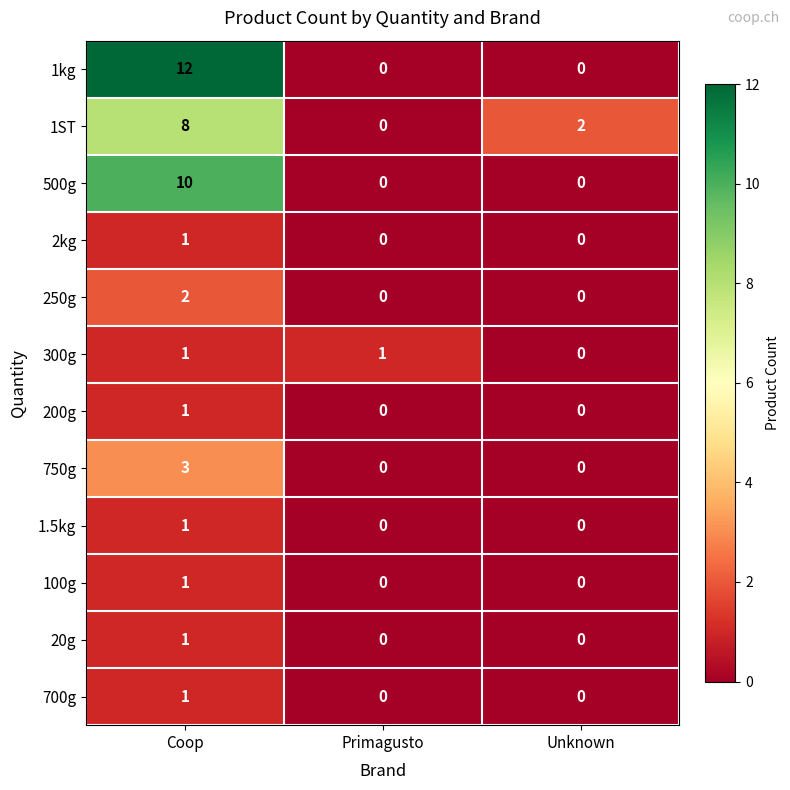

Which series changed the most between Coop and Unknown?

1kg